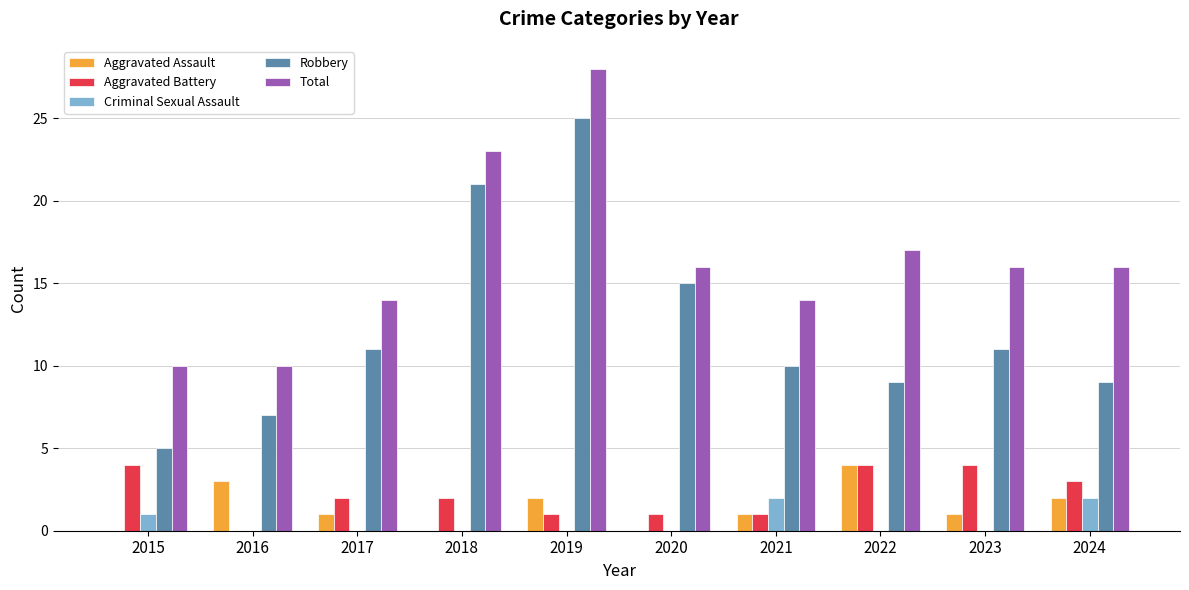

At which label is Robbery closest to 15?

2020